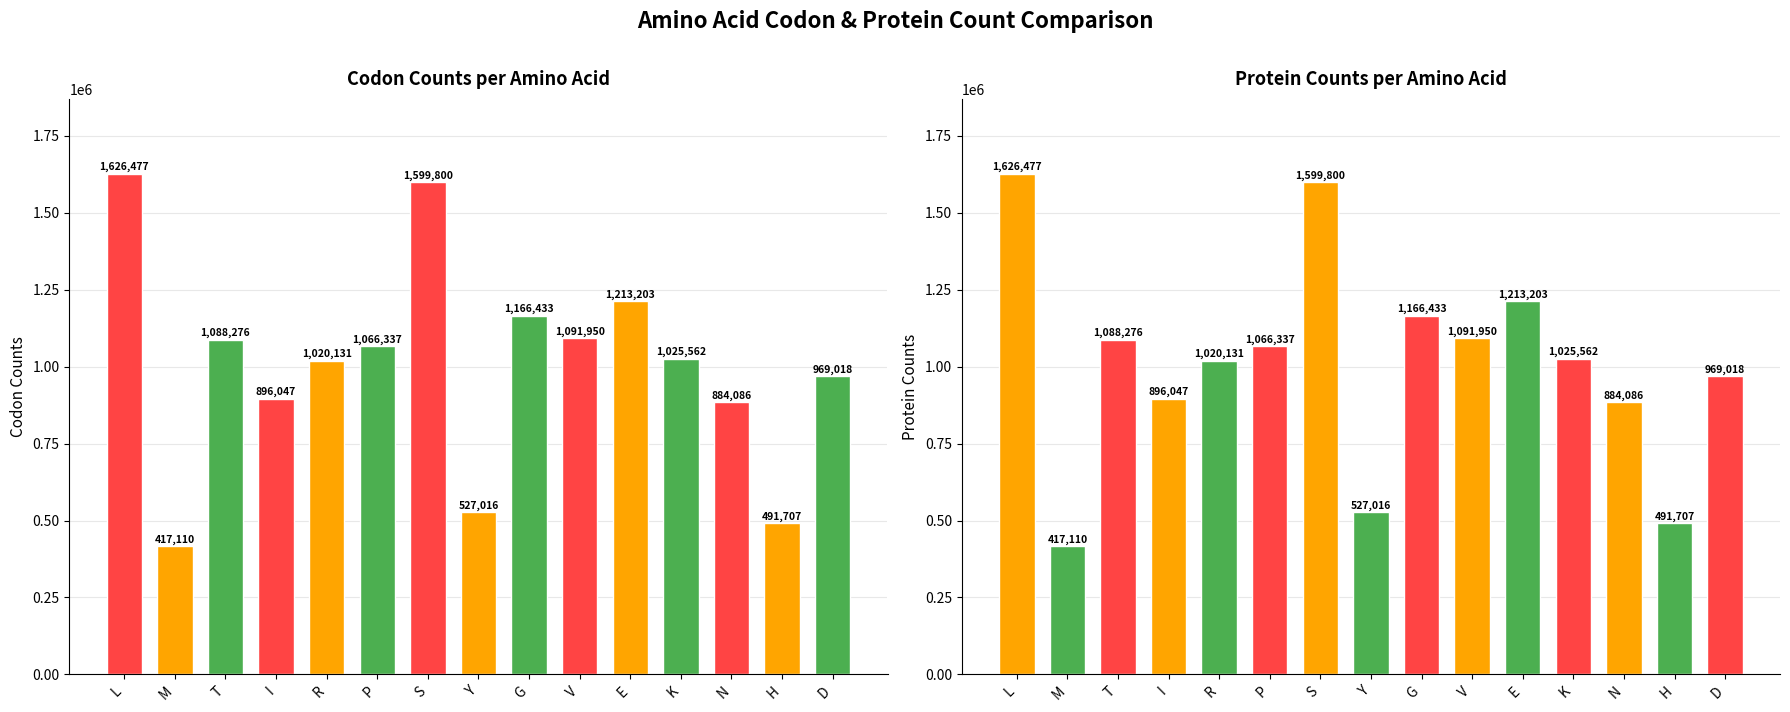

List the labels in order of codon_counts value, smallest first.

M, H, Y, N, I, D, R, K, P, T, V, G, E, S, L